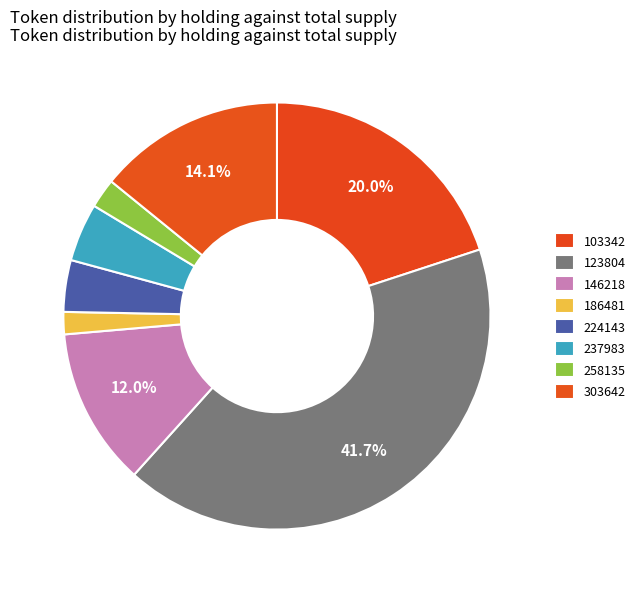

Is 224143 the majority of the pie?

No